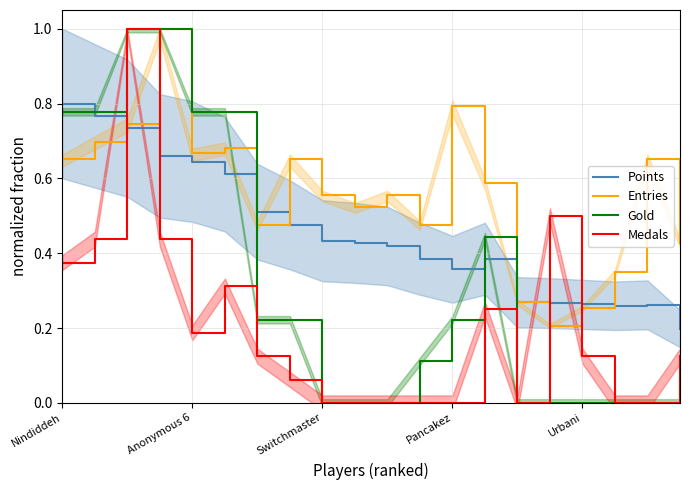

True or false: Gold has more than 2 points higher than both neighbors.

False